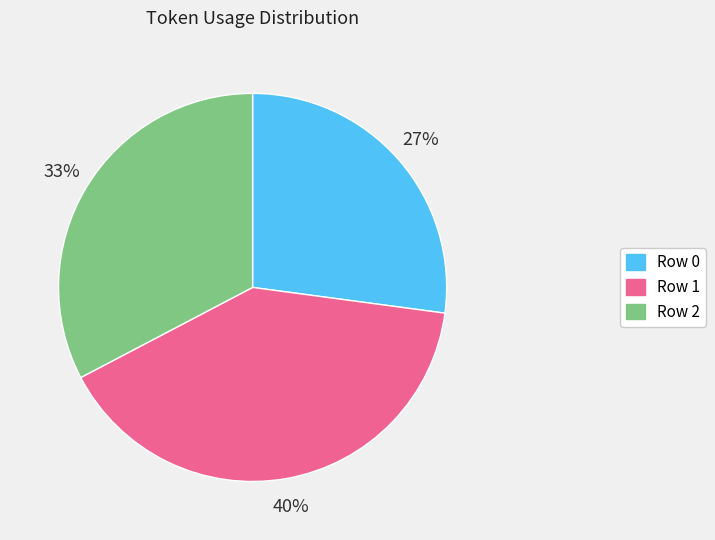

Does Row 2 represent more than half of the total?

No